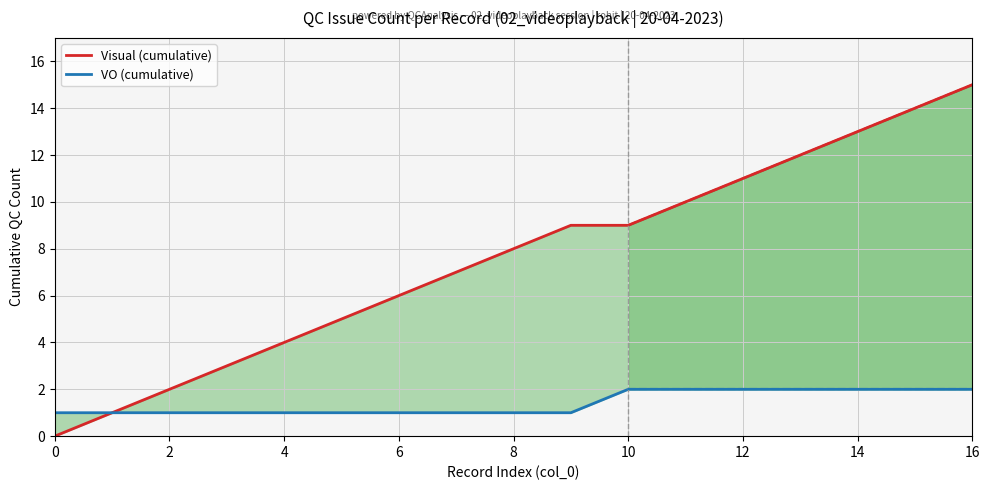

What is the difference between the second highest and second lowest values in the VO (cumulative) series?

1